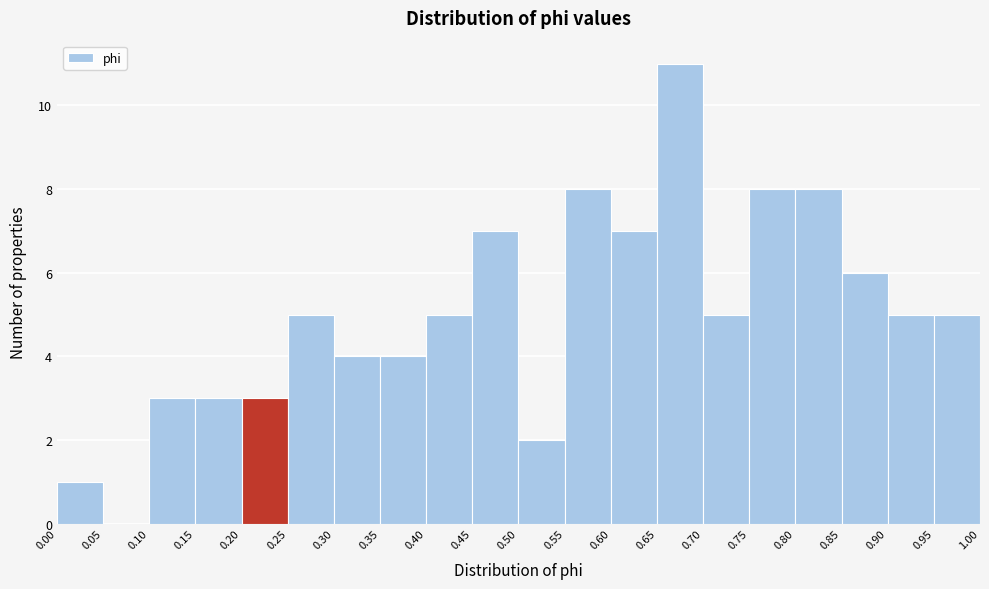

Reading left to right, list every bar in this chart as the range it spans on the x-axis followed by its height. The values are not printed on the chart, so give them approximately, as read against the axis.

0.00 to 0.05: 1
0.05 to 0.10: 0
0.10 to 0.15: 3
0.15 to 0.20: 3
0.20 to 0.25: 3
0.25 to 0.30: 5
0.30 to 0.35: 4
0.35 to 0.40: 4
0.40 to 0.45: 5
0.45 to 0.50: 7
0.50 to 0.55: 2
0.55 to 0.60: 8
0.60 to 0.65: 7
0.65 to 0.70: 11
0.70 to 0.75: 5
0.75 to 0.80: 8
0.80 to 0.85: 8
0.85 to 0.90: 6
0.90 to 0.95: 5
0.95 to 1.00: 5